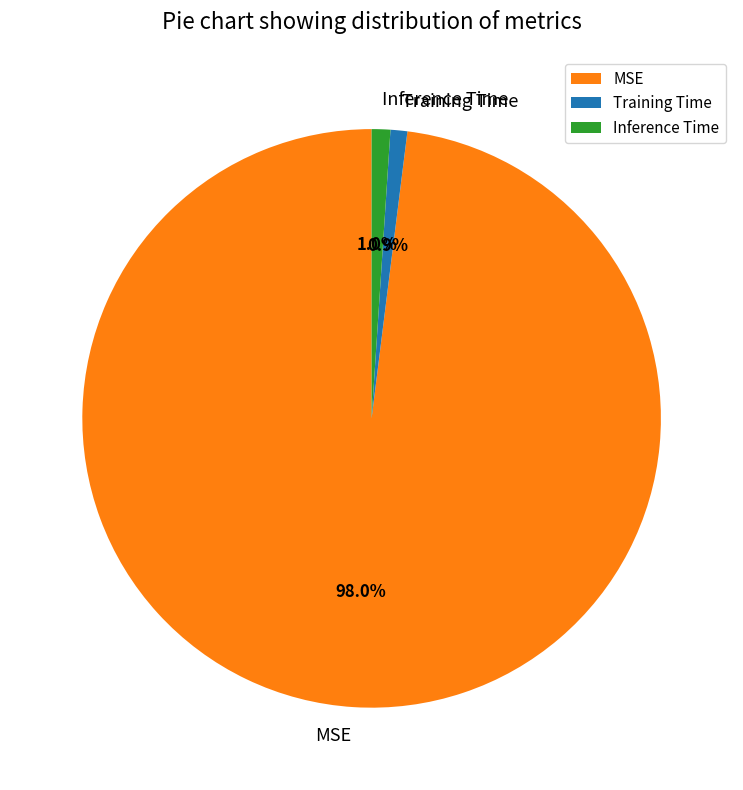

Count the number of slices in the pie.

3